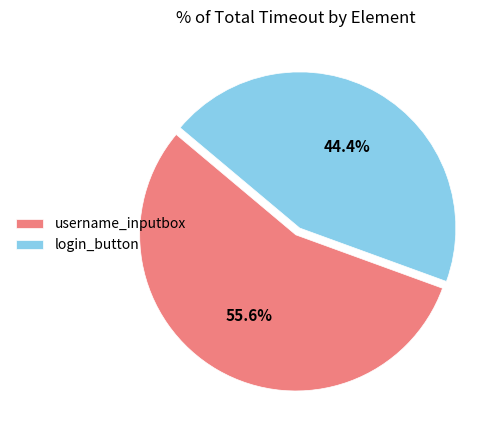

Is it true that username_inputbox is 51% of the pie?

False